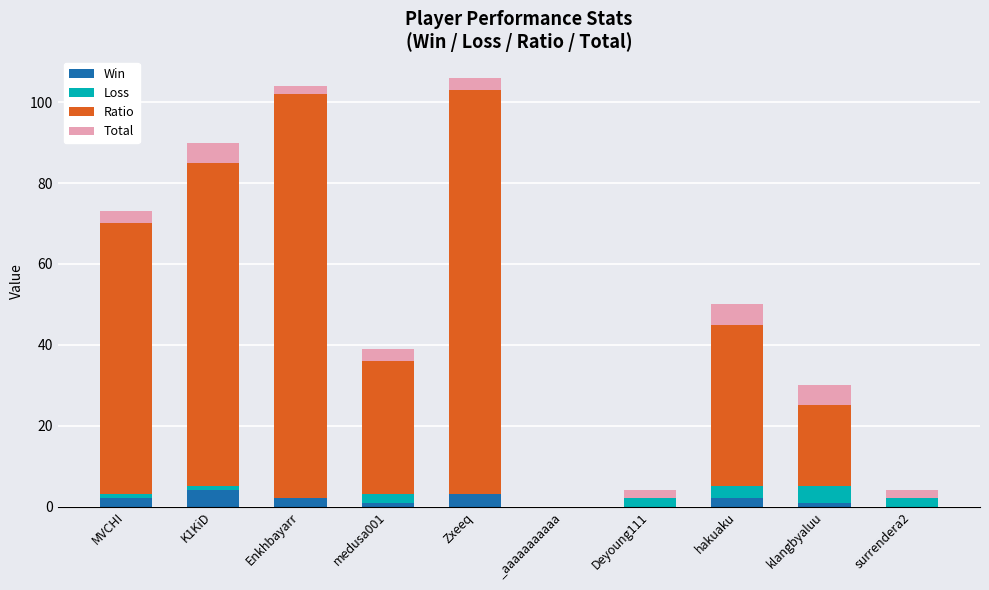

What is the maximum value for Win?

4